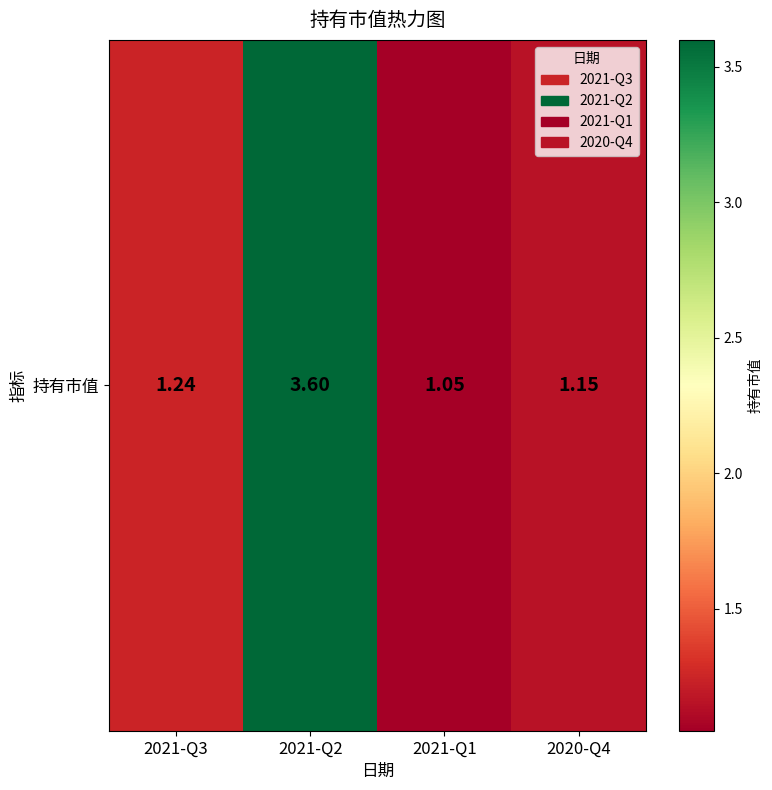

What is the difference between the maximum and minimum values?

2.5